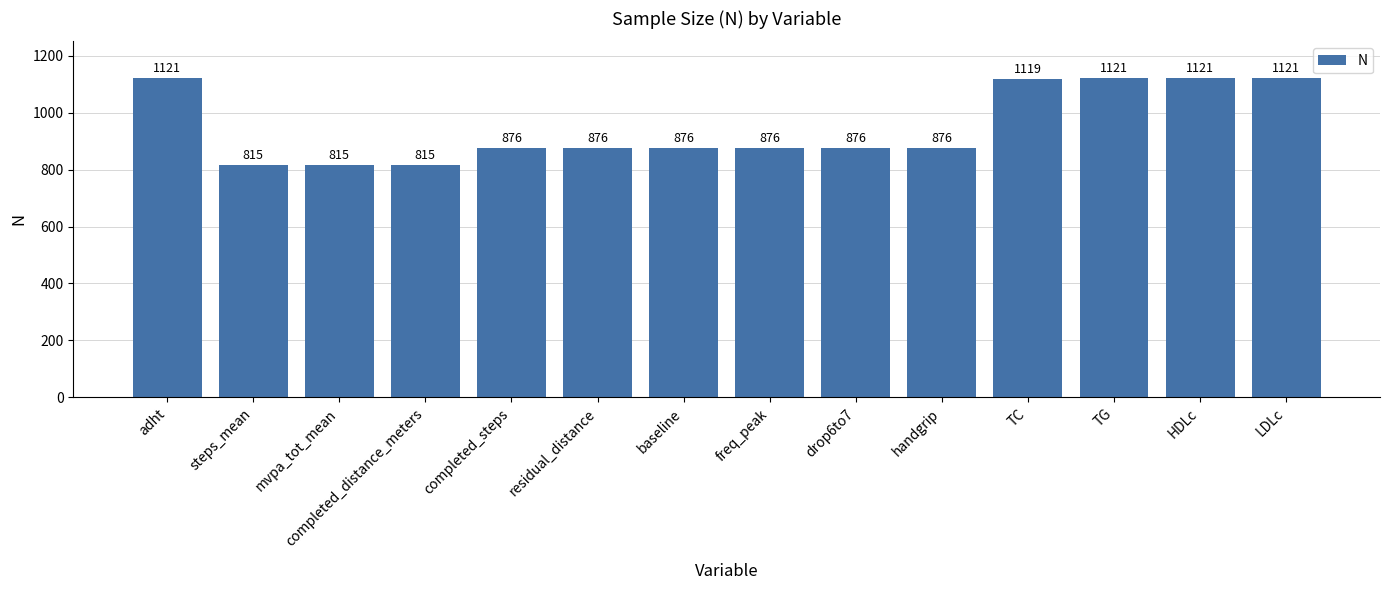

What is the ratio of the value at drop6to7 to the value at freq_peak?

1.0